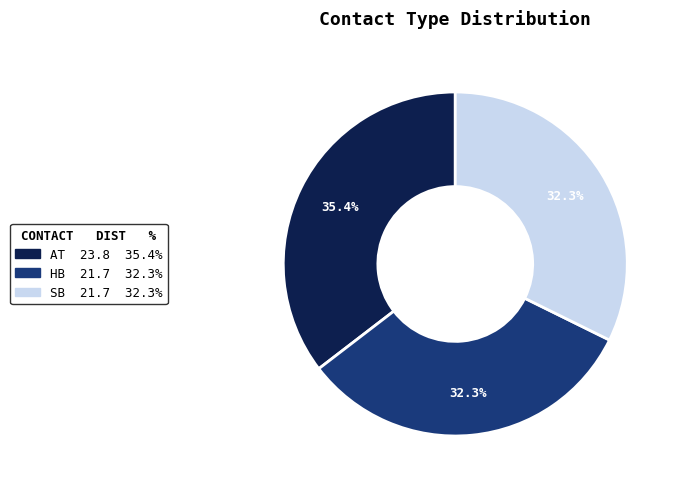

Does any single category account for the majority?

No